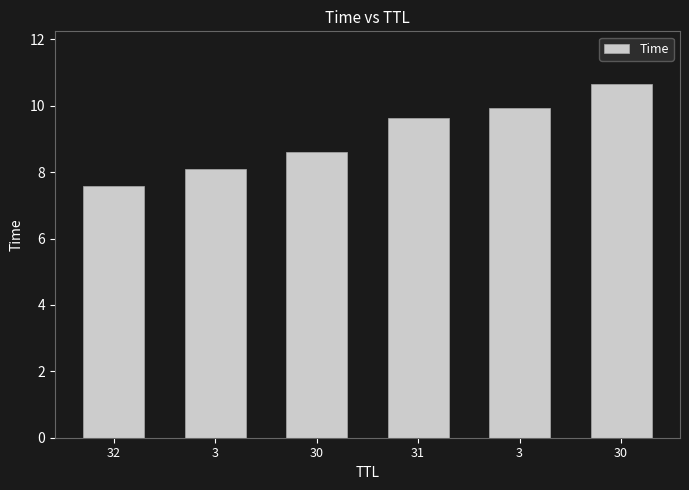

Reading left to right, list all the values displayed in this chart.

32=7.6	3=8.1	30=8.6	31=9.6	3=9.9	30=10.6